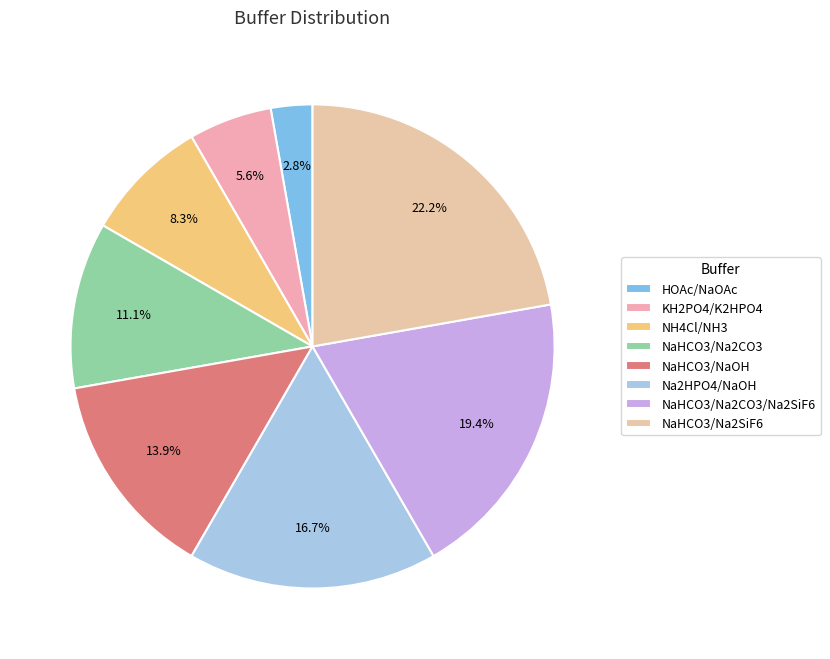

To the nearest percent, what percentage of the pie is NH4Cl/NH3?

8%